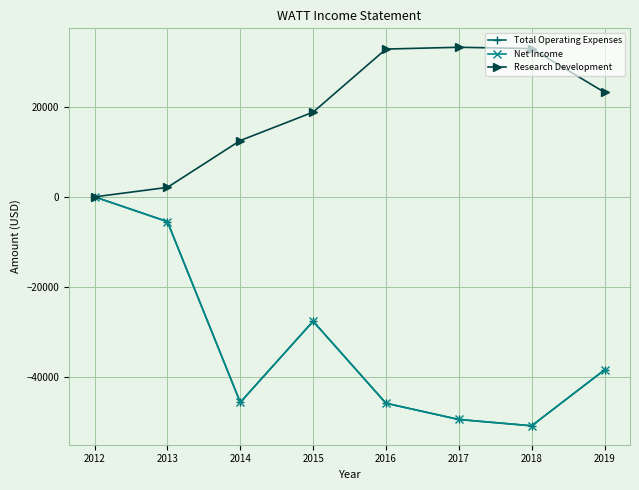

Is this an area chart (filled region under the line)?

No